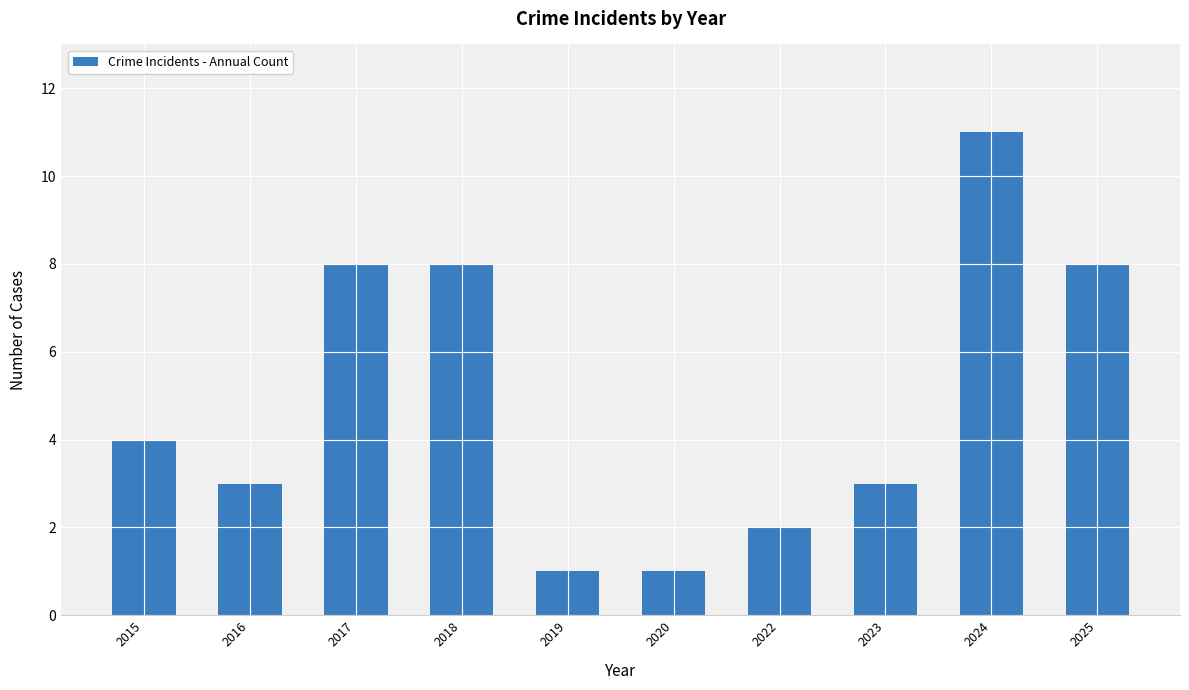

Which has a higher value, 2024 or 2017?

2024